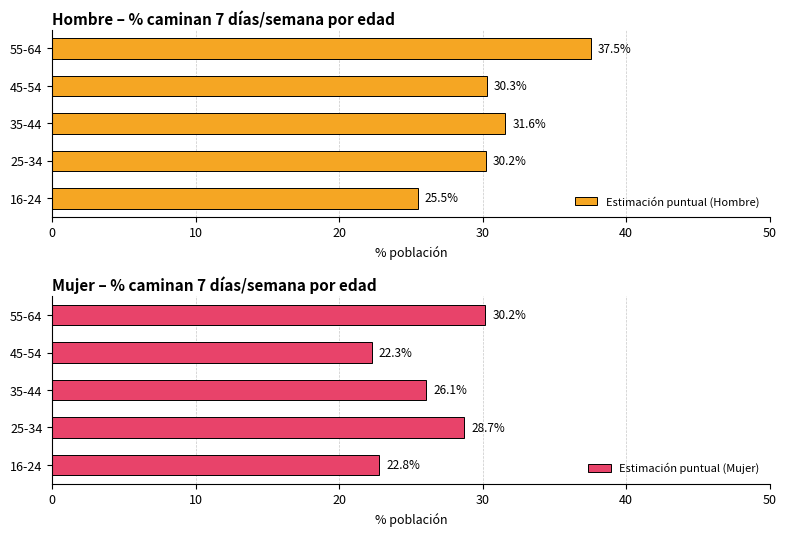

List the labels in order of Estimación puntual (Hombre) value, largest first.

55-64, 35-44, 45-54, 25-34, 16-24